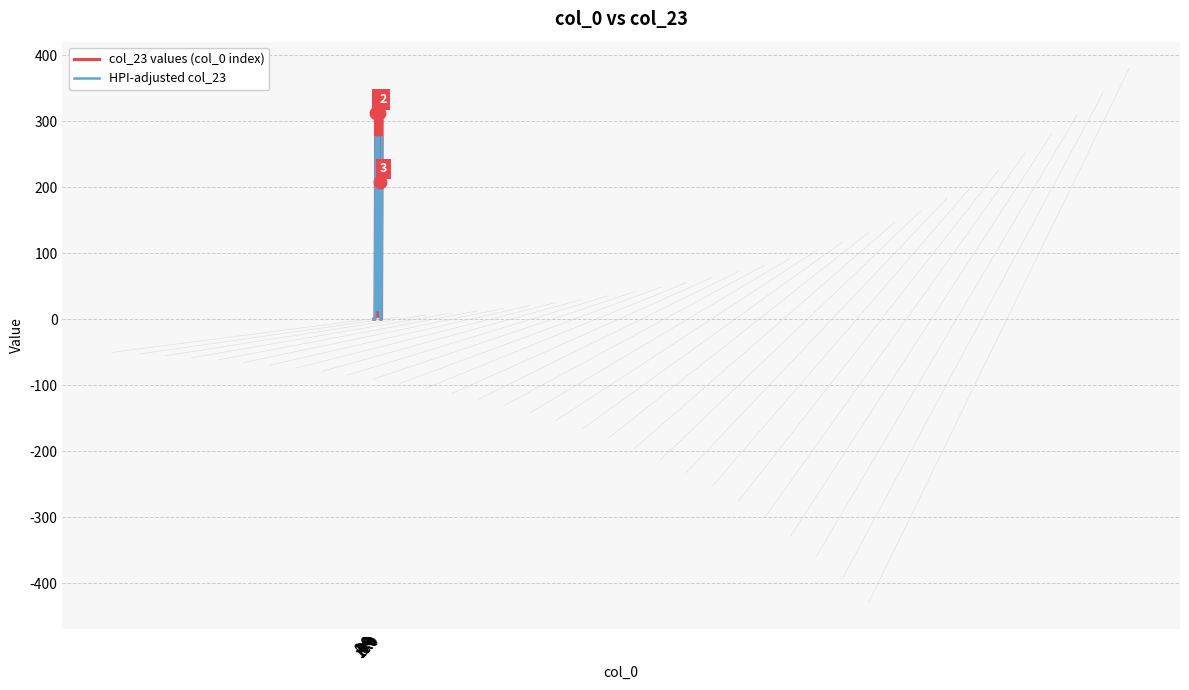

List the series in order of their peak value, highest first.

col_23 values (col_0 index), HPI-adjusted col_23